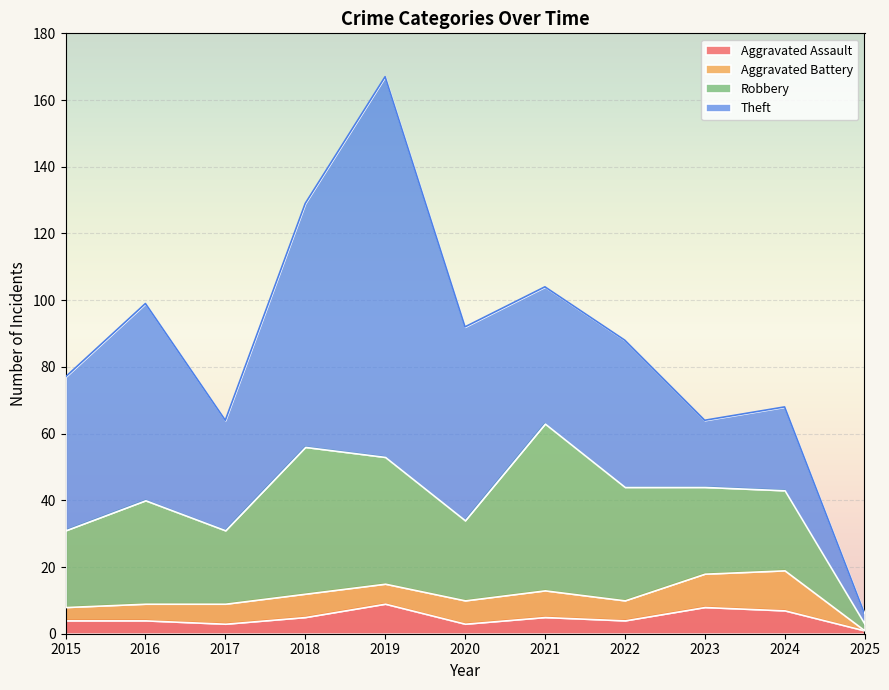

What is the approximate value of Aggravated Assault at 2025?

1